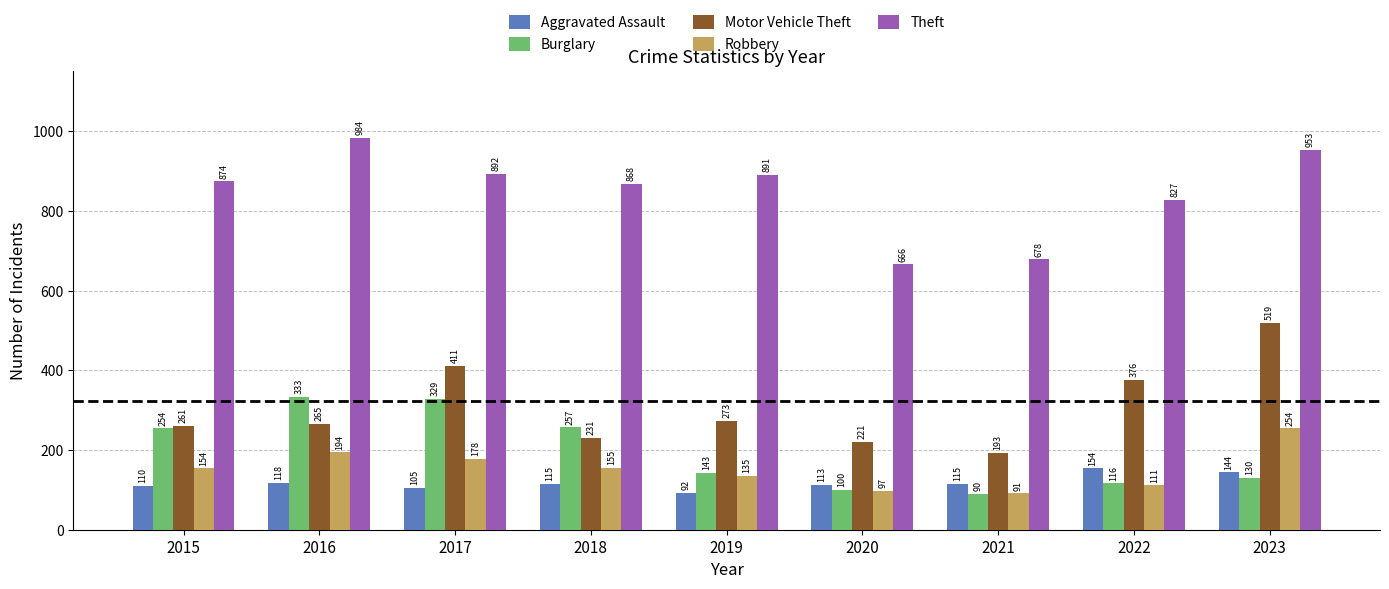

Is the value of Robbery at 2017 greater than the value of Motor Vehicle Theft at 2016?

No